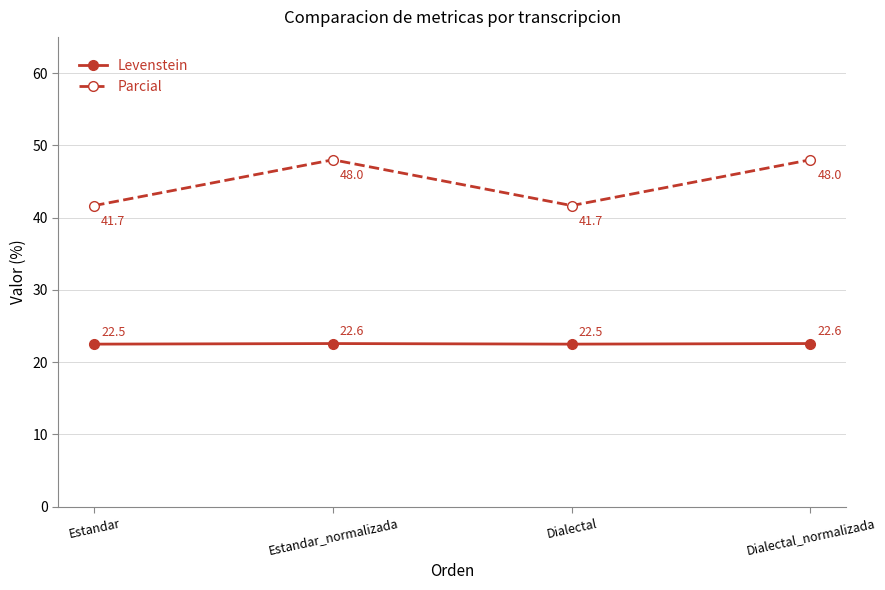

What is the total value across all series at Estandar_normalizada?

70.6